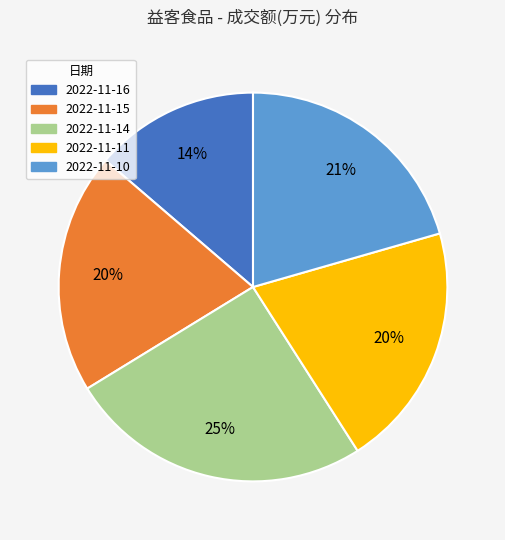

The 2022-11-14 slice represents 25% of the pie. True or false?

True